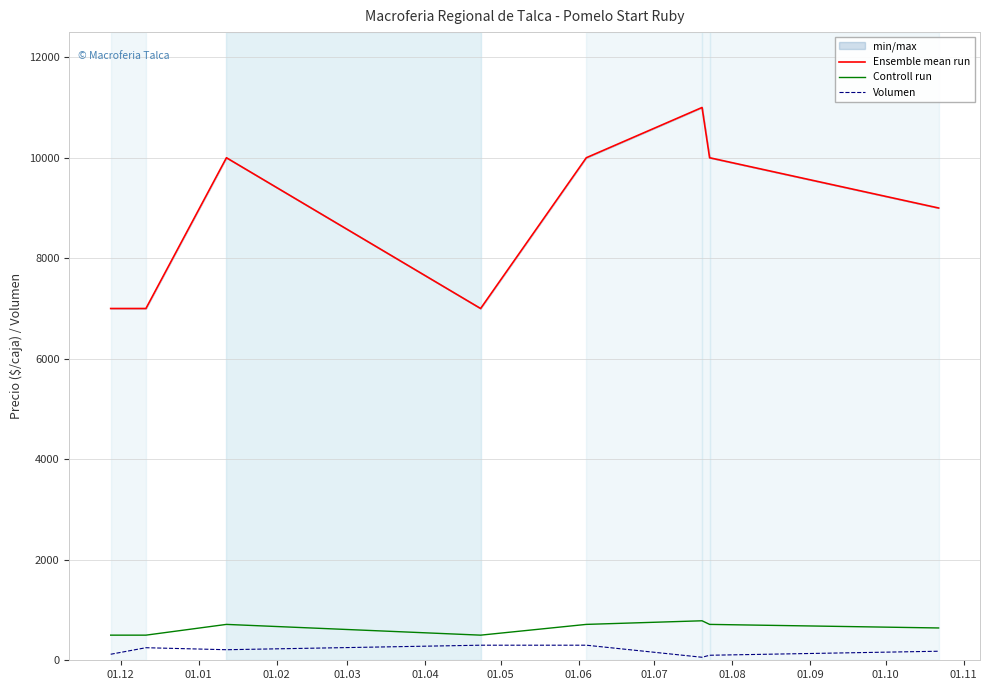

How many distinct data groups are displayed?

3